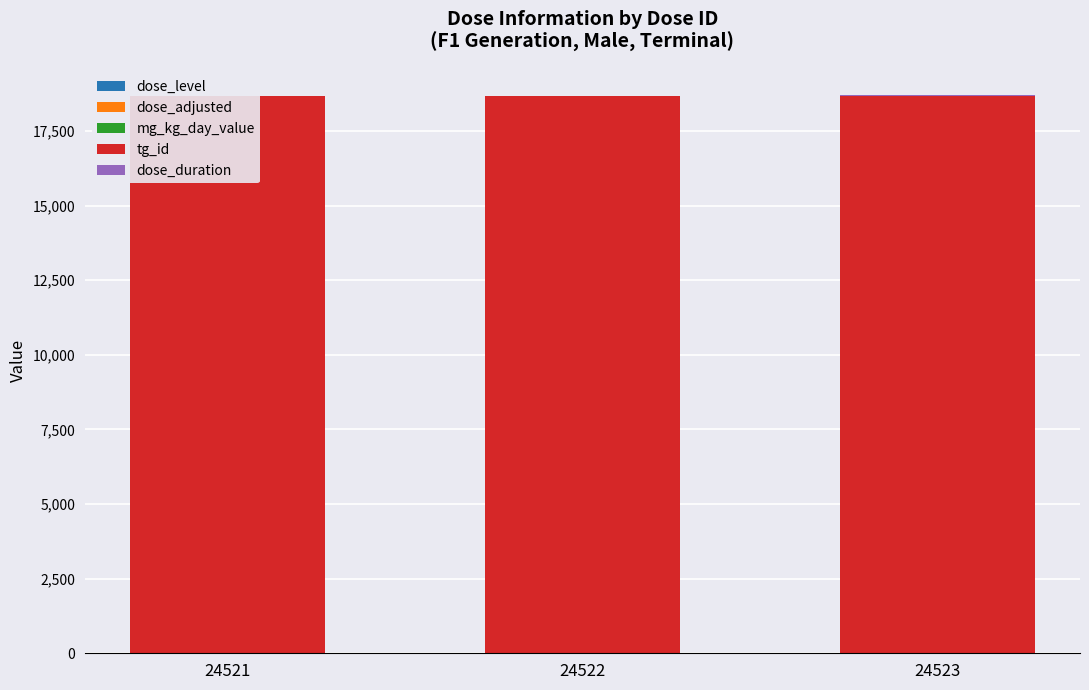

Where is dose_level nearest to the value 1?

24522